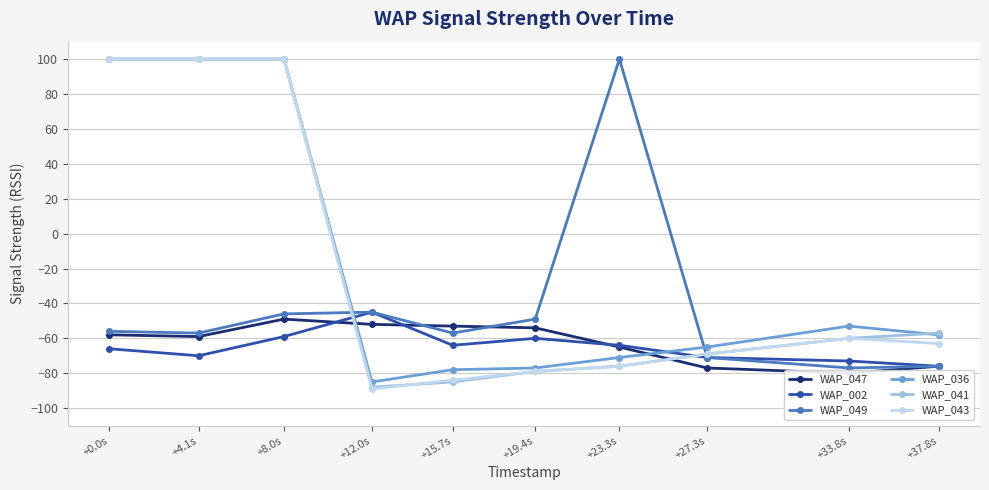

After their last crossing, which series has the higher values: WAP_036 or WAP_047?

WAP_036